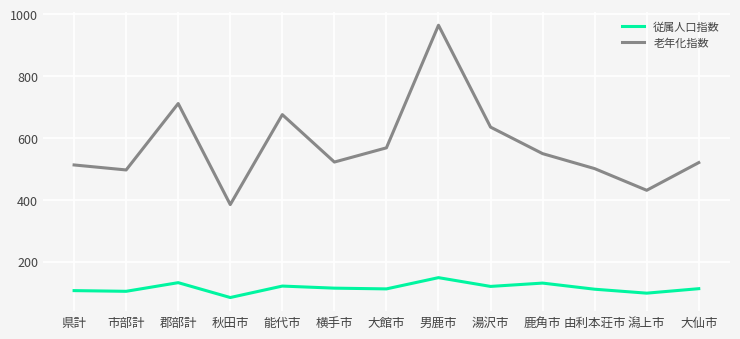

Which series has the largest total across all categories?

老年化指数